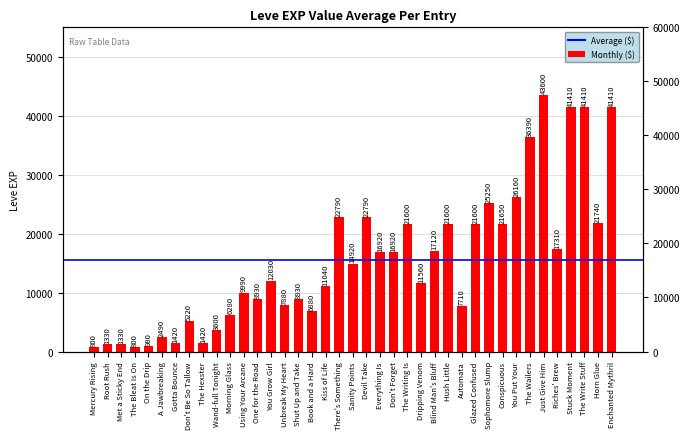

Which label corresponds to the smallest value in the chart?

Mercury Rising